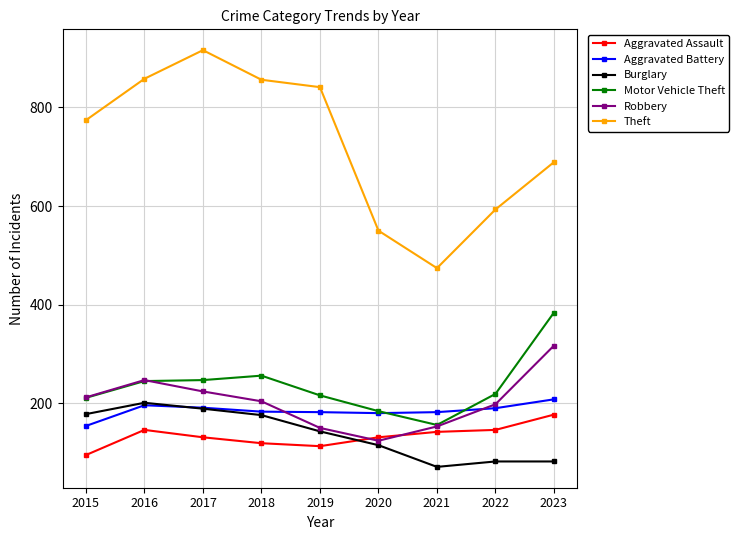

Which series has the largest range (max minus min)?

Theft